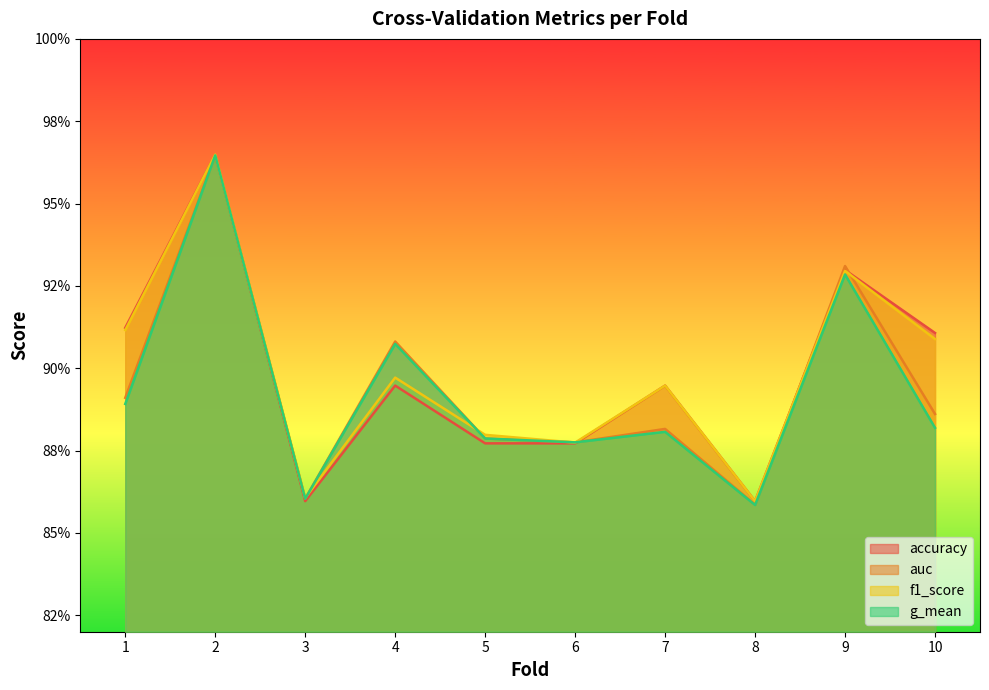

Between 7 and 10, which is larger?

10